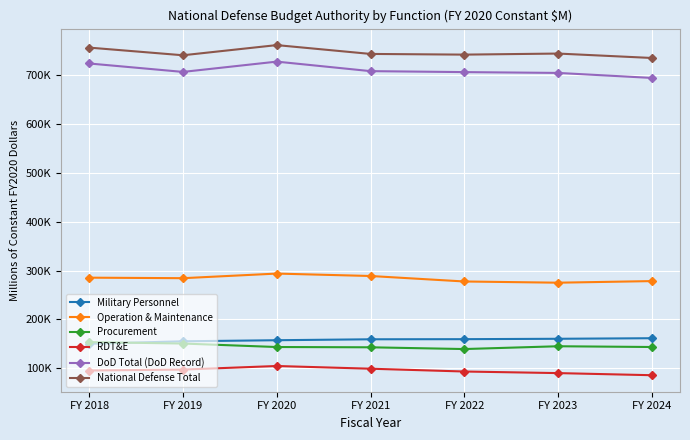

Reading left to right, what are all the values shown in this chart?

Military Personnel: 150010	155100	157308	159221	159463	160264	161415
Operation & Maintenance: 285438	284371	293817	288860	277628	275139	278423
Procurement: 153446	150508	143379	142826	139226	144963	143416
RDT&E: 95275	97180	104509	98948	93223	89970	85633
DoD Total (DoD Record): 724147	706866	727946	708468	706475	704800	694521
National Defense Total: 756658	740969	761782	743693	742287	744468	735419